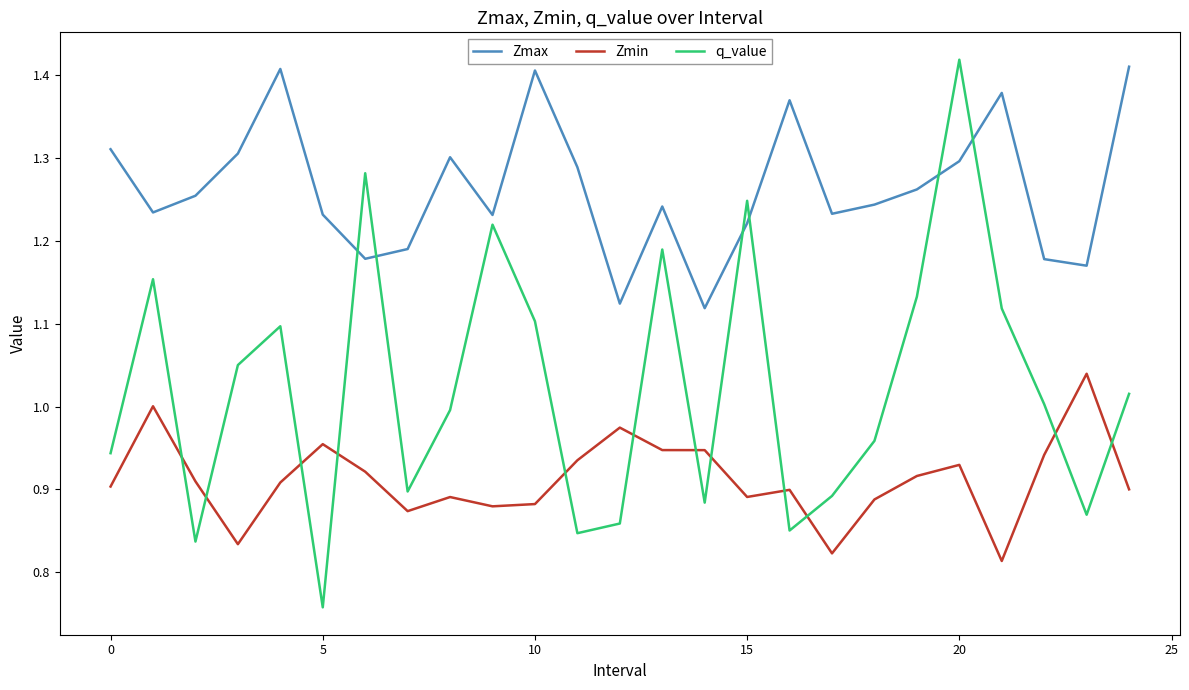

True or false: Zmax and Zmin cross at least once.

False